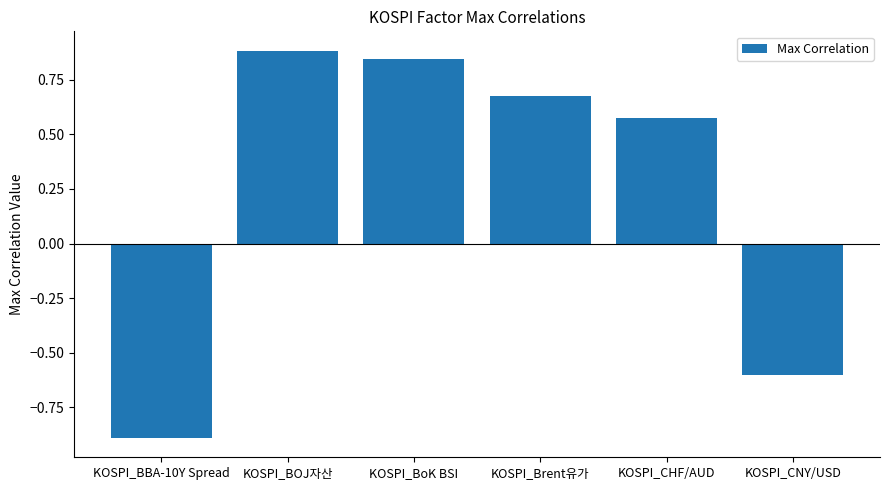

Between KOSPI_BOJ자산 and KOSPI_BBA-10Y Spread, which is larger?

KOSPI_BOJ자산